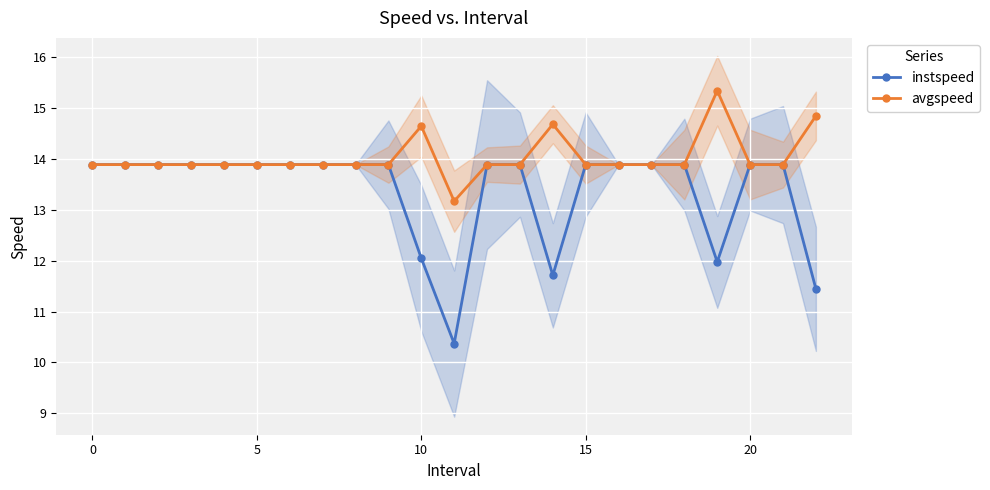

Reading left to right, transcribe all the data shown in this chart.

instspeed: 13.9	13.9	13.9	13.9	13.9	13.9	13.9	13.9	13.9	13.9	12.0	10.4	13.9	13.9	11.7	13.9	13.9	13.9	13.9	12.0	13.9	13.9	11.4
avgspeed: 13.9	13.9	13.9	13.9	13.9	13.9	13.9	13.9	13.9	13.9	14.6	13.2	13.9	13.9	14.7	13.9	13.9	13.9	13.9	15.3	13.9	13.9	14.8